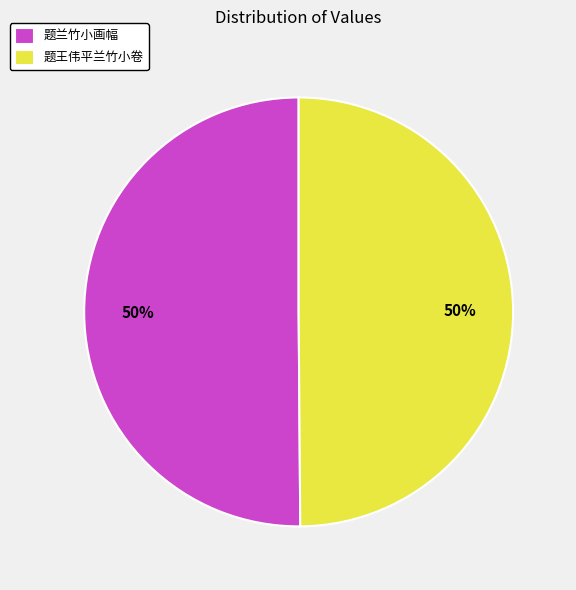

To the nearest percent, what percentage of the pie is 题王伟平兰竹小卷?

50%